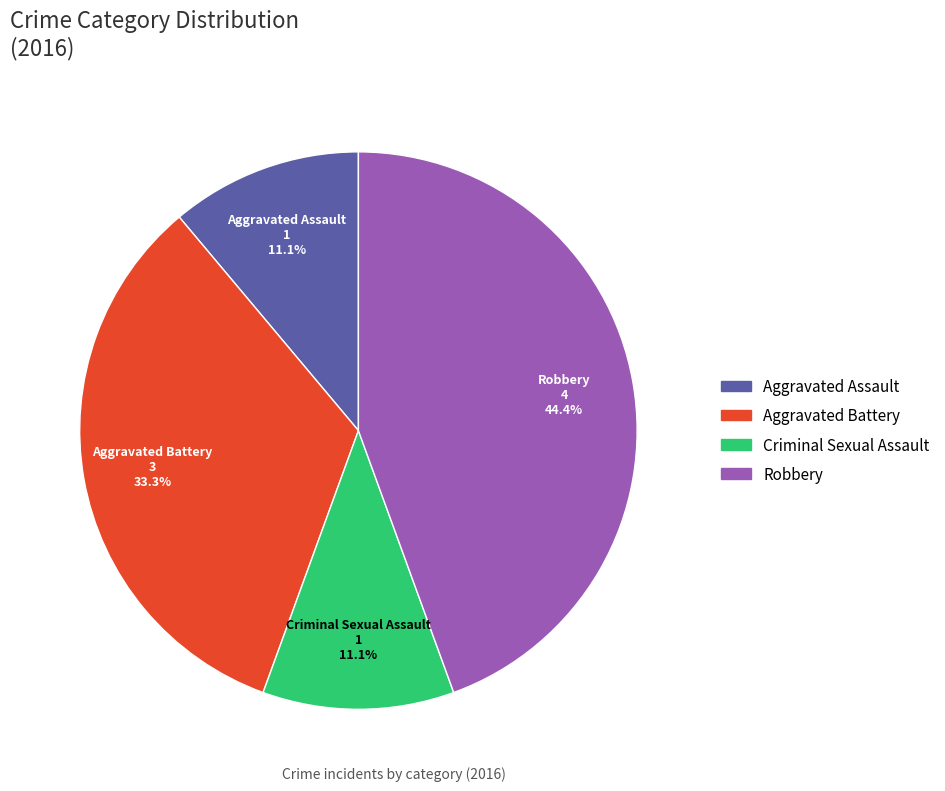

To the nearest percent, what is the average slice percentage?

25%